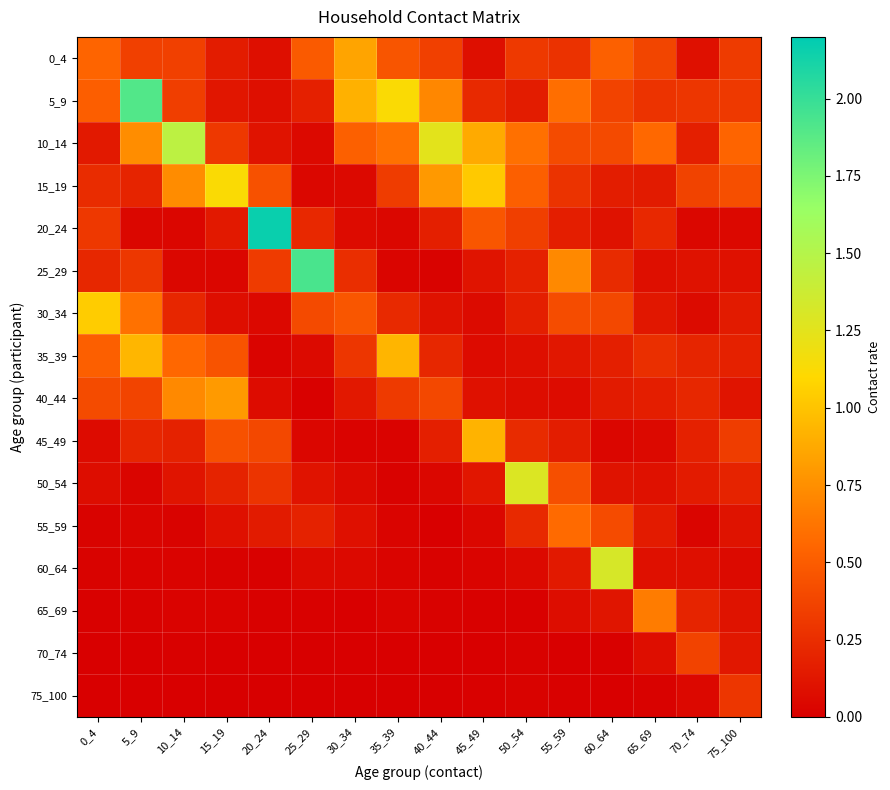

Reading left to right, what are all the values shown in this chart?

0_4: 0_4=0.5	5_9=0.4	10_14=0.3	15_19=0.2	20_24=0.1	25_29=0.5	30_34=0.8	35_39=0.5	40_44=0.4	45_49=0.1	50_54=0.3	55_59=0.3	60_64=0.5	65_69=0.4	70_74=0.1	75_100=0.3
5_9: 0_4=0.5	5_9=1.9	10_14=0.3	15_19=0.1	20_24=0.1	25_29=0.2	30_34=0.9	35_39=1.1	40_44=0.7	45_49=0.2	50_54=0.2	55_59=0.6	60_64=0.4	65_69=0.3	70_74=0.3	75_100=0.3
10_14: 0_4=0.1	5_9=0.7	10_14=1.5	15_19=0.3	20_24=0.1	25_29=0.1	30_34=0.5	35_39=0.6	40_44=1.2	45_49=0.9	50_54=0.6	55_59=0.4	60_64=0.4	65_69=0.6	70_74=0.2	75_100=0.5
15_19: 0_4=0.2	5_9=0.2	10_14=0.7	15_19=1.1	20_24=0.4	25_29=0.0	30_34=0.1	35_39=0.3	40_44=0.8	45_49=1.0	50_54=0.5	55_59=0.3	60_64=0.2	65_69=0.1	70_74=0.4	75_100=0.4
20_24: 0_4=0.3	5_9=0.0	10_14=0.0	15_19=0.1	20_24=2.2	25_29=0.2	30_34=0.1	35_39=0.0	40_44=0.2	45_49=0.5	50_54=0.3	55_59=0.2	60_64=0.1	65_69=0.2	70_74=0.0	75_100=0.0
25_29: 0_4=0.2	5_9=0.3	10_14=0.0	15_19=0.0	20_24=0.3	25_29=1.9	30_34=0.3	35_39=0.0	40_44=0.0	45_49=0.1	50_54=0.2	55_59=0.7	60_64=0.2	65_69=0.1	70_74=0.1	75_100=0.1
30_34: 0_4=1.0	5_9=0.6	10_14=0.2	15_19=0.1	20_24=0.0	25_29=0.4	30_34=0.5	35_39=0.2	40_44=0.1	45_49=0.1	50_54=0.2	55_59=0.4	60_64=0.4	65_69=0.1	70_74=0.1	75_100=0.1
35_39: 0_4=0.5	5_9=0.9	10_14=0.6	15_19=0.5	20_24=0.0	25_29=0.1	30_34=0.3	35_39=0.9	40_44=0.2	45_49=0.1	50_54=0.1	55_59=0.1	60_64=0.2	65_69=0.3	70_74=0.2	75_100=0.2
40_44: 0_4=0.4	5_9=0.4	10_14=0.7	15_19=0.8	20_24=0.1	25_29=0.0	30_34=0.1	35_39=0.3	40_44=0.4	45_49=0.1	50_54=0.1	55_59=0.1	60_64=0.1	65_69=0.2	70_74=0.2	75_100=0.1
45_49: 0_4=0.1	5_9=0.2	10_14=0.2	15_19=0.4	20_24=0.4	25_29=0.0	30_34=0.0	35_39=0.0	40_44=0.2	45_49=0.9	50_54=0.2	55_59=0.2	60_64=0.0	65_69=0.1	70_74=0.2	75_100=0.3
50_54: 0_4=0.1	5_9=0.0	10_14=0.1	15_19=0.2	20_24=0.3	25_29=0.1	30_34=0.1	35_39=0.0	40_44=0.0	45_49=0.1	50_54=1.3	55_59=0.4	60_64=0.1	65_69=0.1	70_74=0.2	75_100=0.2
55_59: 0_4=0.0	5_9=0.0	10_14=0.0	15_19=0.1	20_24=0.1	25_29=0.2	30_34=0.1	35_39=0.0	40_44=0.0	45_49=0.0	50_54=0.2	55_59=0.6	60_64=0.4	65_69=0.2	70_74=0.0	75_100=0.1
60_64: 0_4=0.0	5_9=0.0	10_14=0.0	15_19=0.0	20_24=0.0	25_29=0.1	30_34=0.1	35_39=0.0	40_44=0.0	45_49=0.0	50_54=0.1	55_59=0.1	60_64=1.3	65_69=0.1	70_74=0.1	75_100=0.1
65_69: 0_4=0.0	5_9=0.0	10_14=0.0	15_19=0.0	20_24=0.0	25_29=0.0	30_34=0.0	35_39=0.0	40_44=0.0	45_49=0.0	50_54=0.0	55_59=0.1	60_64=0.1	65_69=0.7	70_74=0.2	75_100=0.1
70_74: 0_4=0.0	5_9=0.0	10_14=0.0	15_19=0.0	20_24=0.0	25_29=0.0	30_34=0.0	35_39=0.0	40_44=0.0	45_49=0.0	50_54=0.0	55_59=0.0	60_64=0.0	65_69=0.1	70_74=0.4	75_100=0.1
75_100: 0_4=0.0	5_9=0.0	10_14=0.0	15_19=0.0	20_24=0.0	25_29=0.0	30_34=0.0	35_39=0.0	40_44=0.0	45_49=0.0	50_54=0.0	55_59=0.0	60_64=0.0	65_69=0.0	70_74=0.0	75_100=0.3